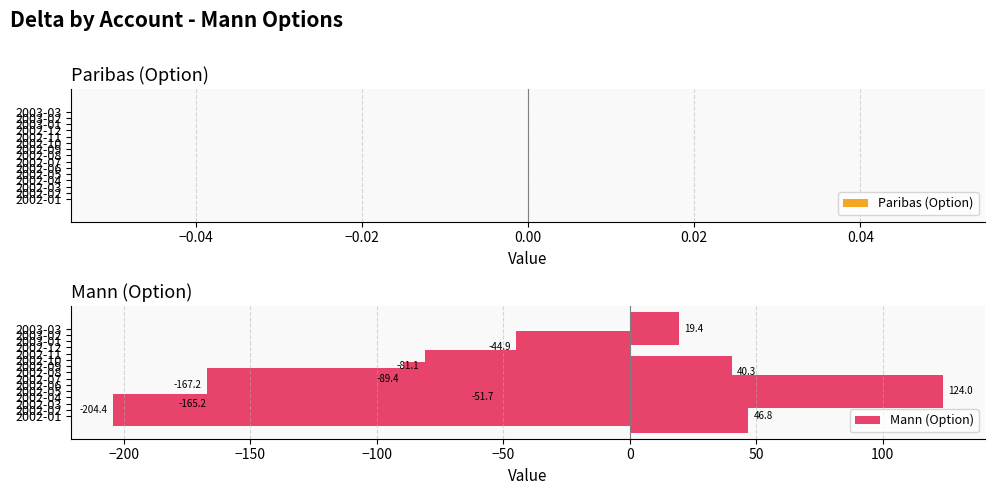

What is the sum of all values?

-573.4